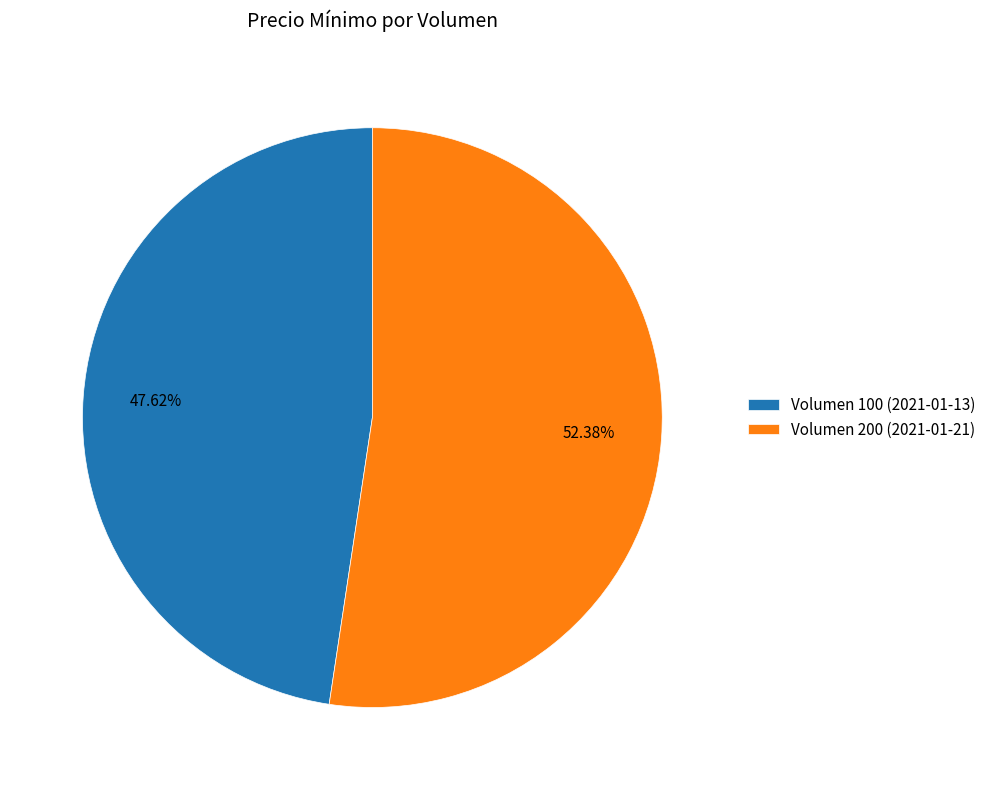

Which category has the biggest portion of the pie?

Volumen 200 (2021-01-21)